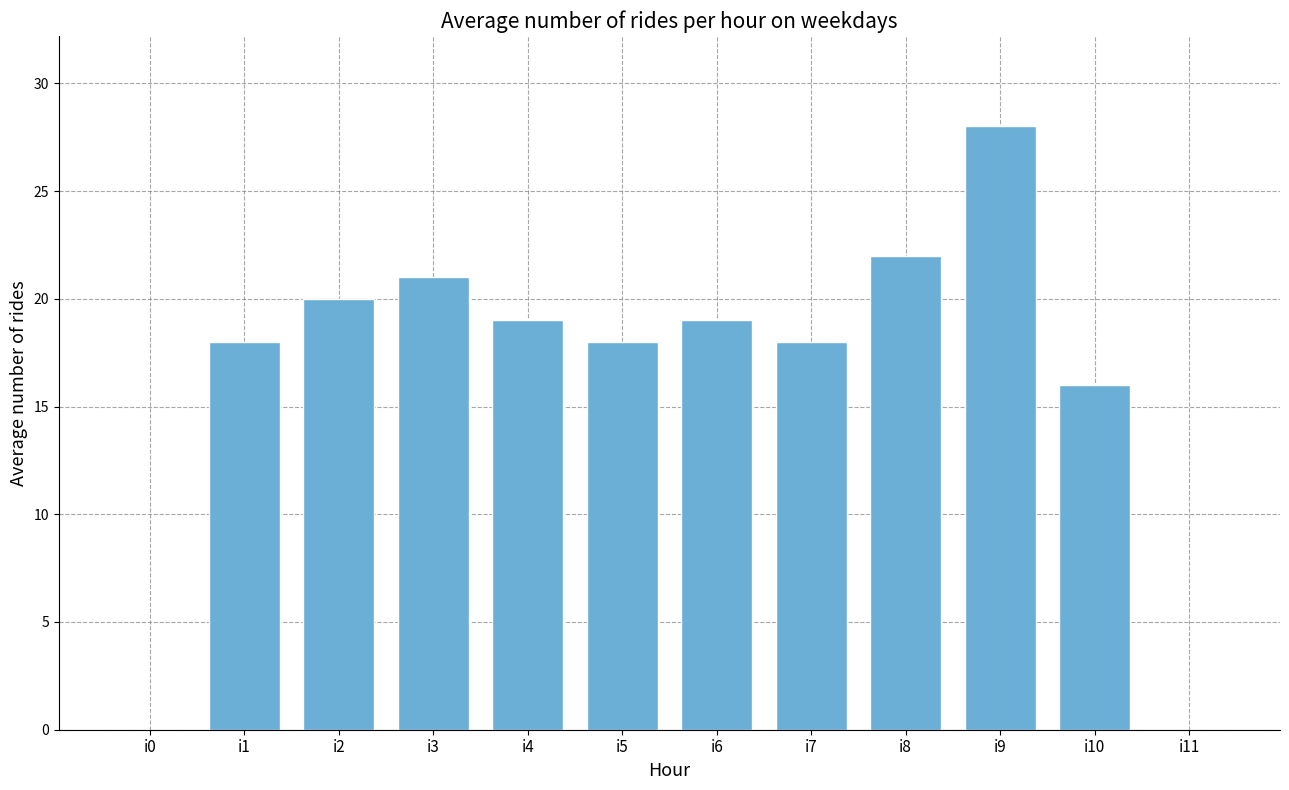

The chart shows a value of 21 at i3. True or false?

True